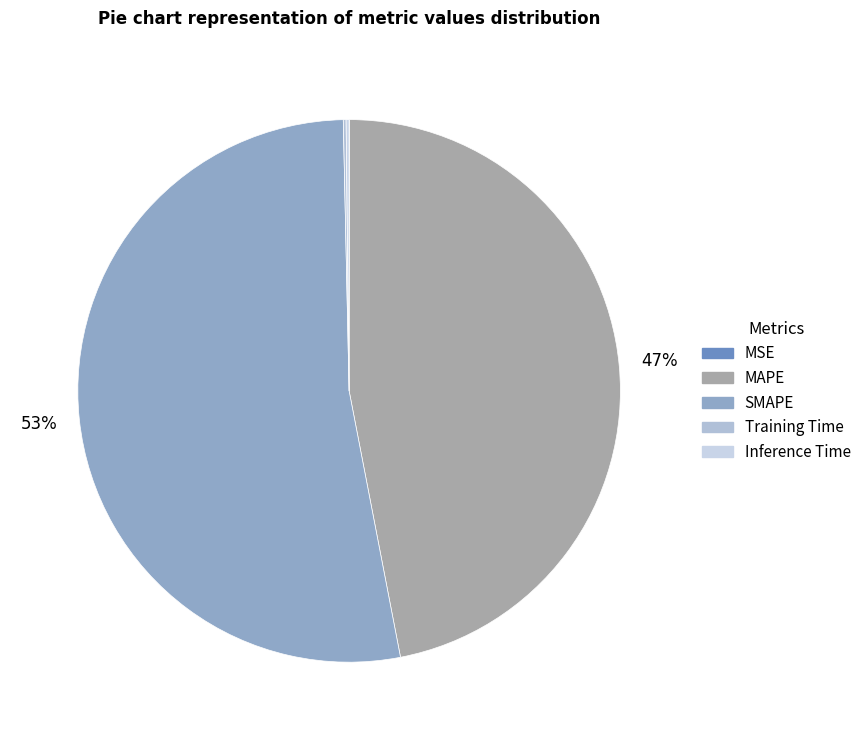

Which category has the smallest portion of the pie?

MSE